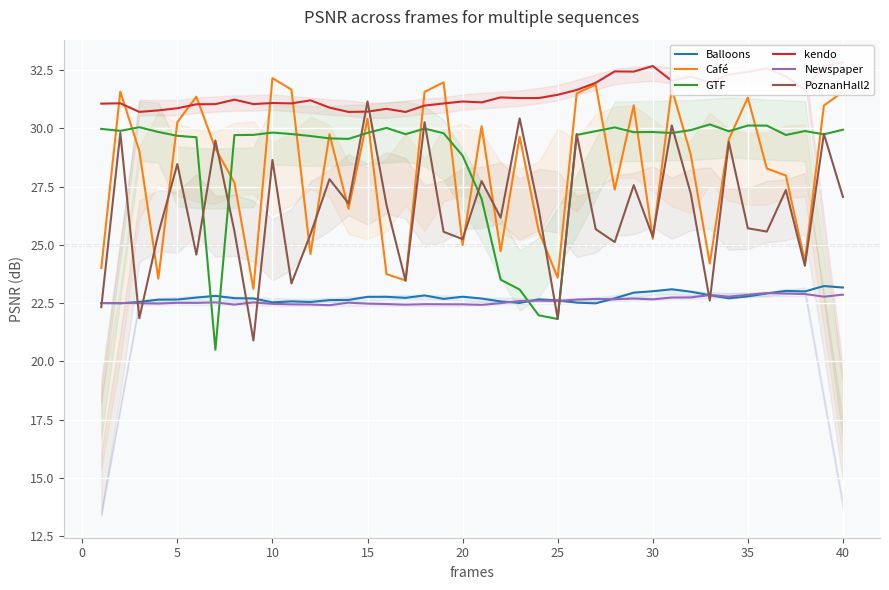

What is the minimum value for PoznanHall2?

20.9